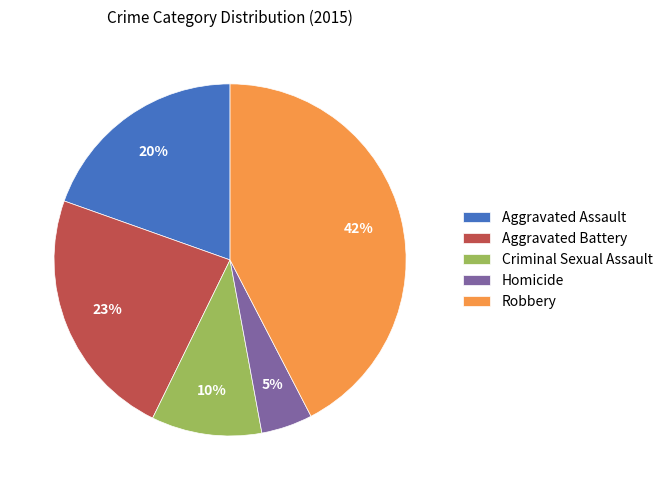

Is it true that Aggravated Assault is 28% of the pie?

False